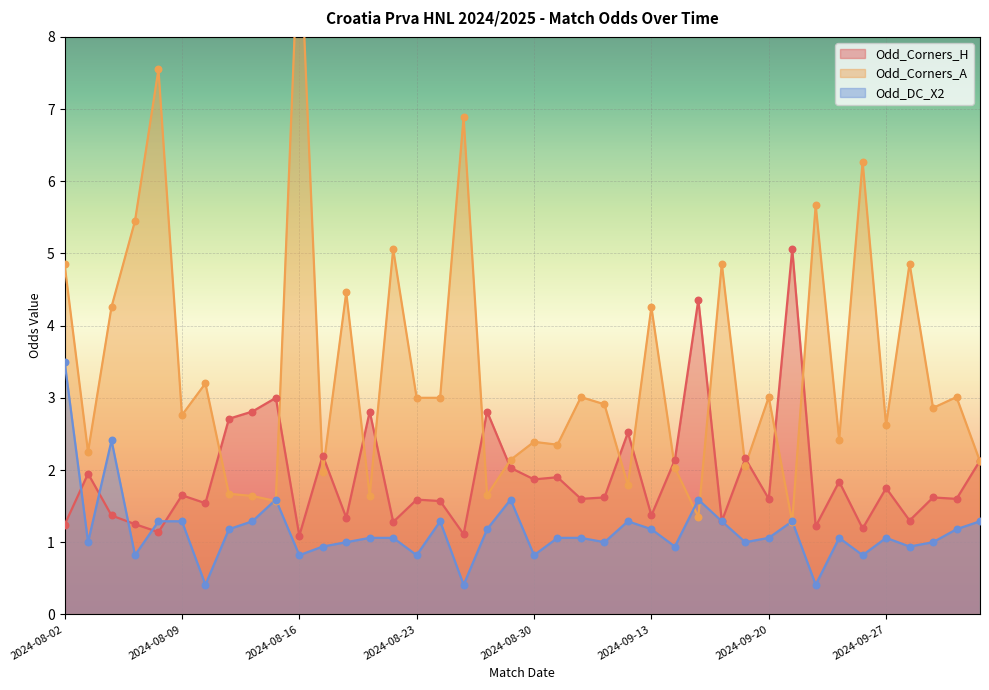

What is the total value across all series at 2024-09-30?

5.5